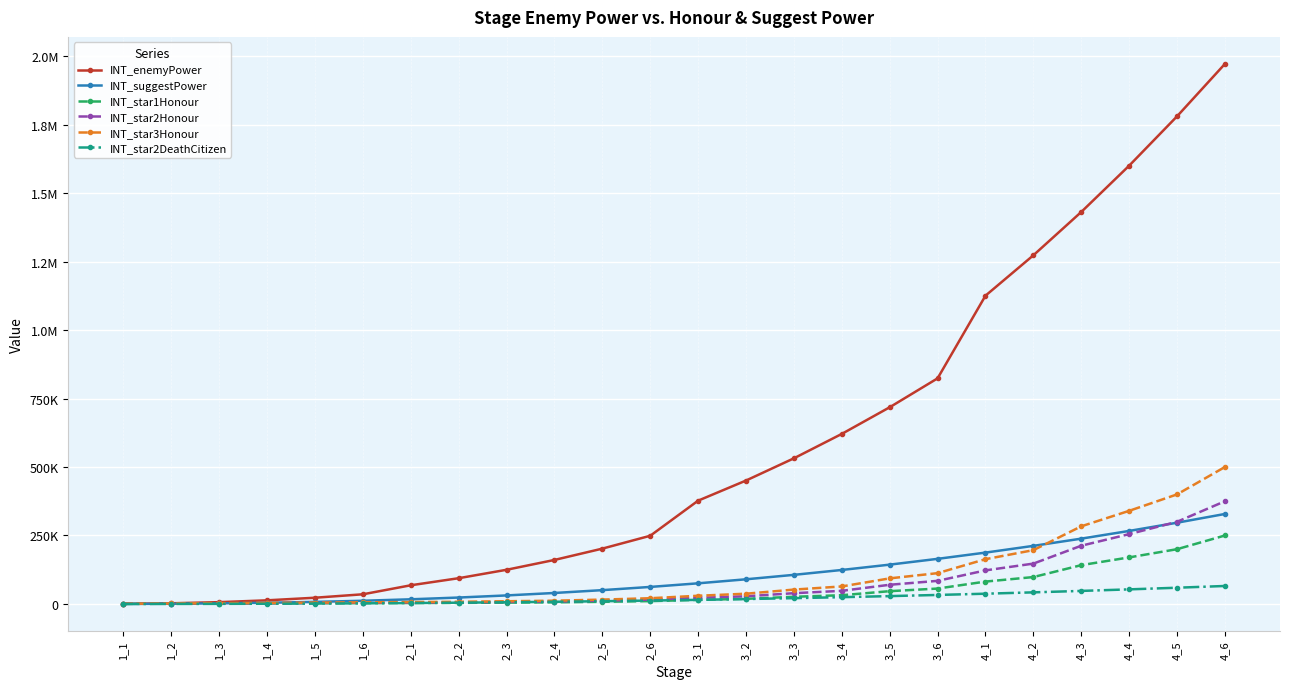

What are all the series names shown in the legend?

INT_enemyPower, INT_suggestPower, INT_star1Honour, INT_star2Honour, INT_star3Honour, INT_star2DeathCitizen